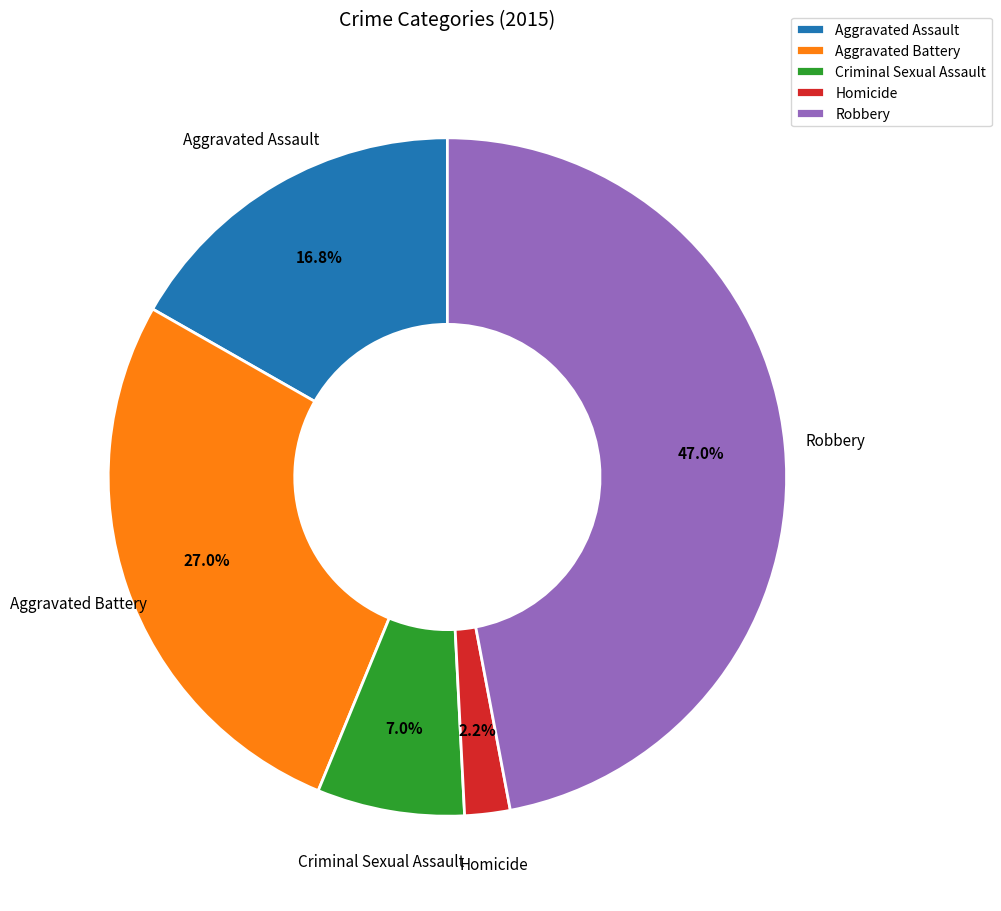

How many segments does this pie chart have?

5